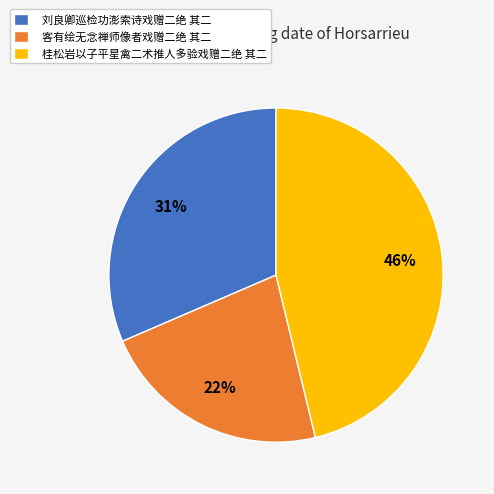

How many slices are in this pie chart?

3